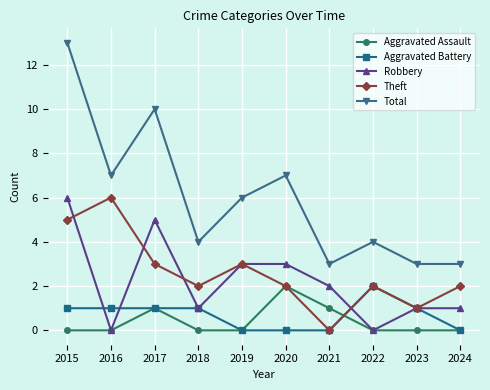

Reading left to right, list all the values displayed in this chart.

Aggravated Assault: 0	0	1	0	0	2	1	0	0	0
Aggravated Battery: 1	1	1	1	0	0	0	2	1	0
Robbery: 6	0	5	1	3	3	2	0	1	1
Theft: 5	6	3	2	3	2	0	2	1	2
Total: 13	7	10	4	6	7	3	4	3	3